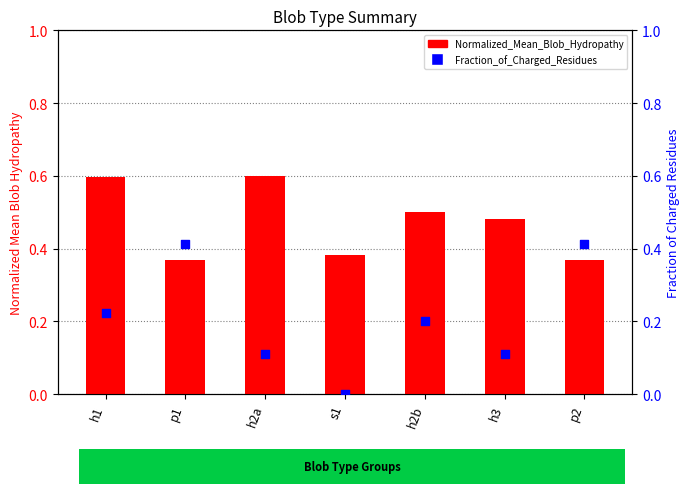

What is the total value across all series at p2?

0.8